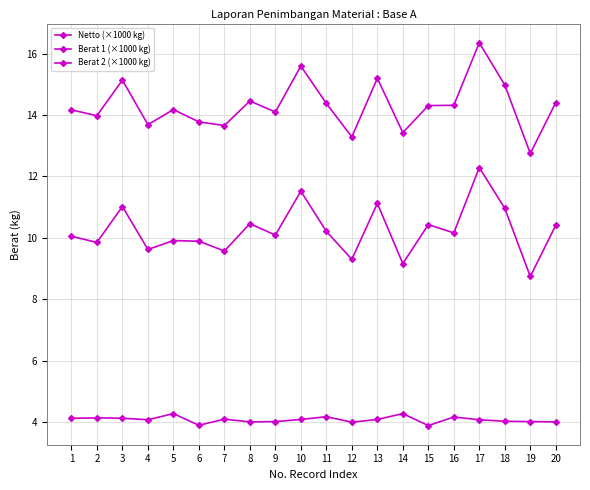

Count the number of categories in the chart.

20